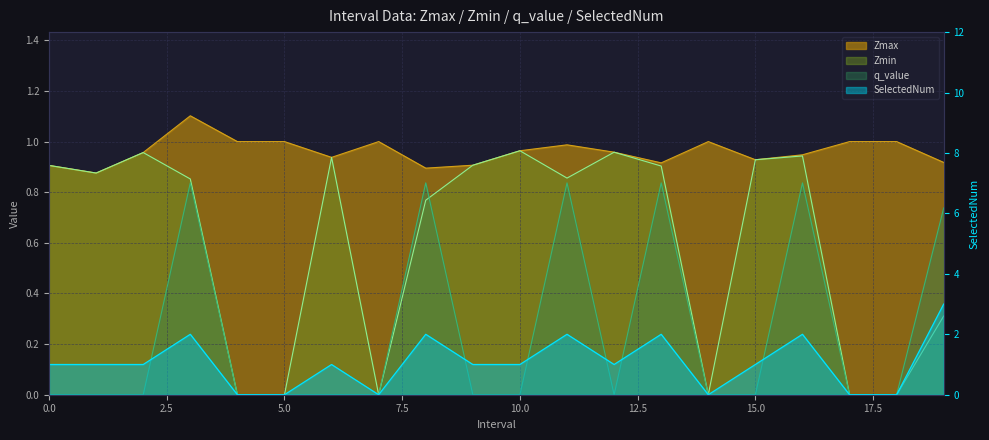

What is the value of the q_value point at the 20th from the left?

0.7